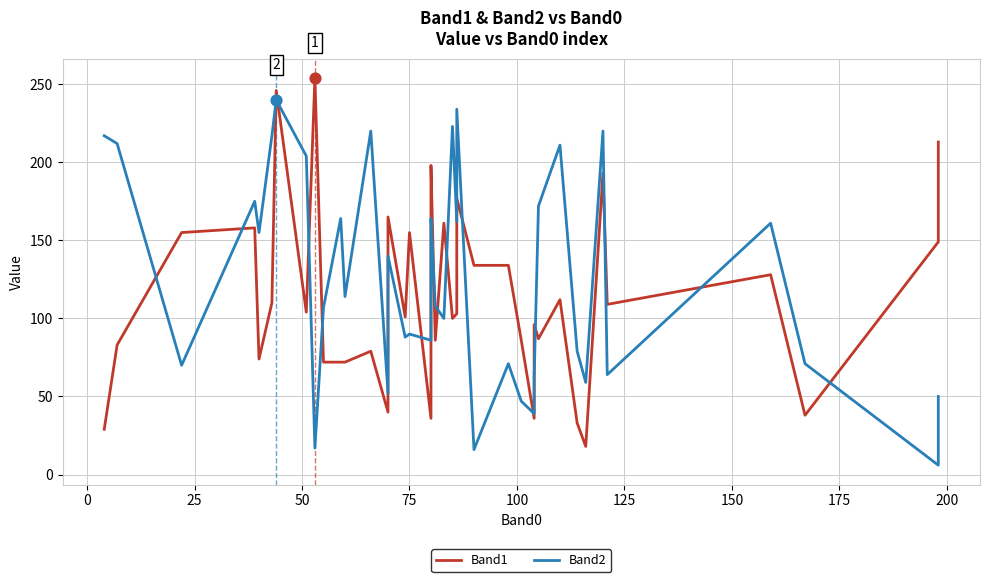

What are all the series names shown in the legend?

Band1, Band2